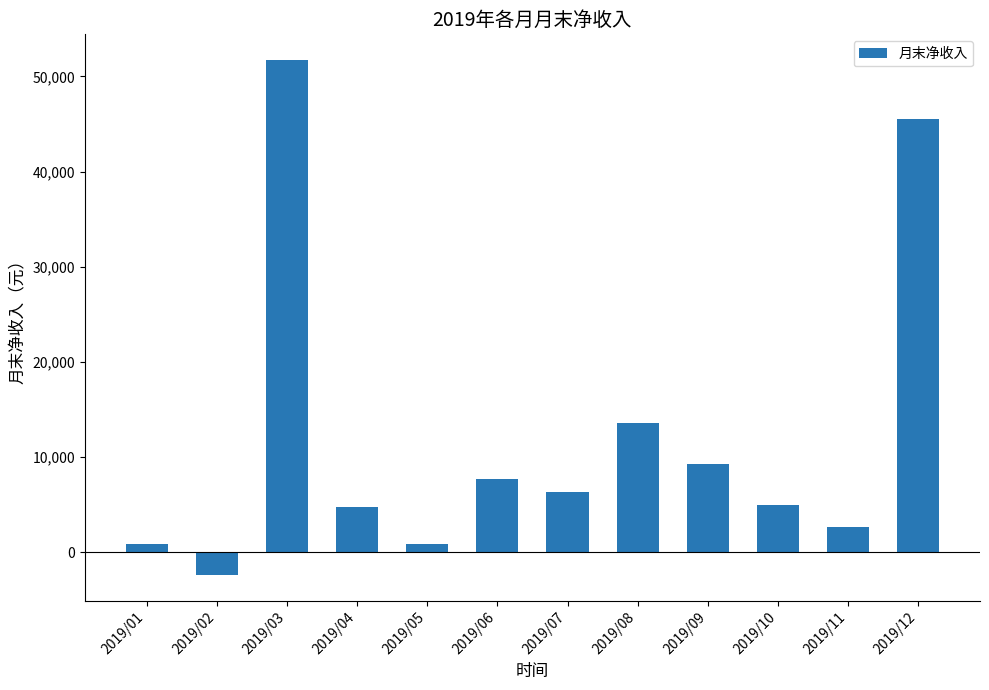

What is the average value?

12131.0